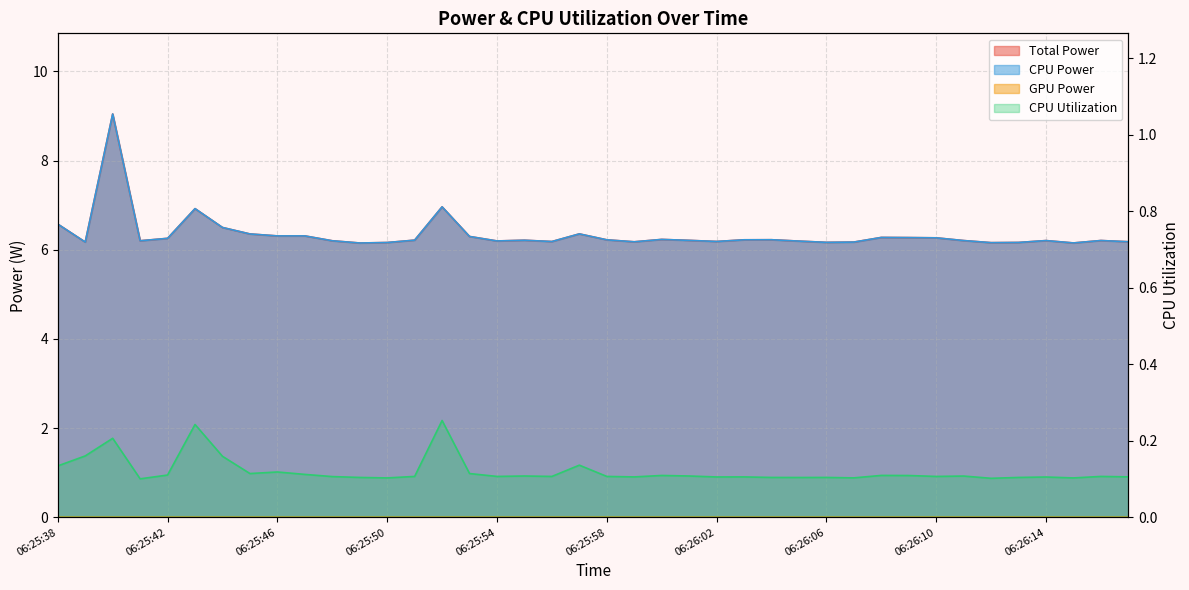

What is the sum of the Total Power values at 06:25:41 and 06:25:51?

12.4